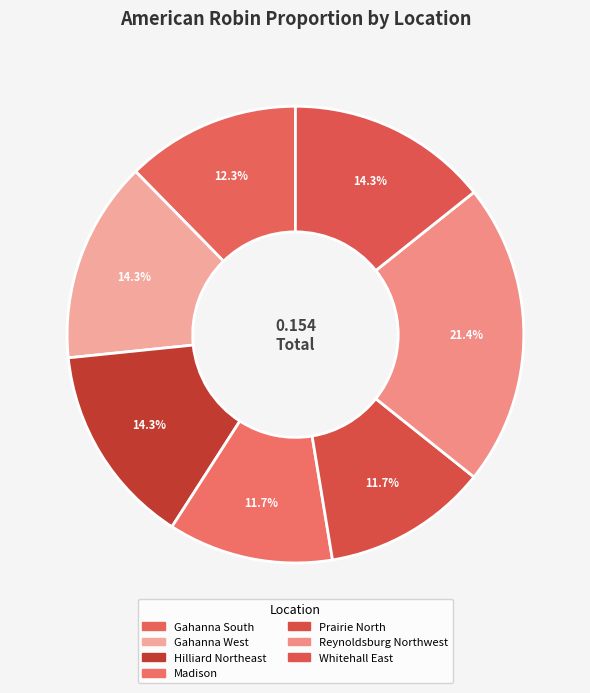

Rank the categories by value from highest to lowest.

Reynoldsburg Northwest, Gahanna West, Hilliard Northeast, Whitehall East, Gahanna South, Madison, Prairie North